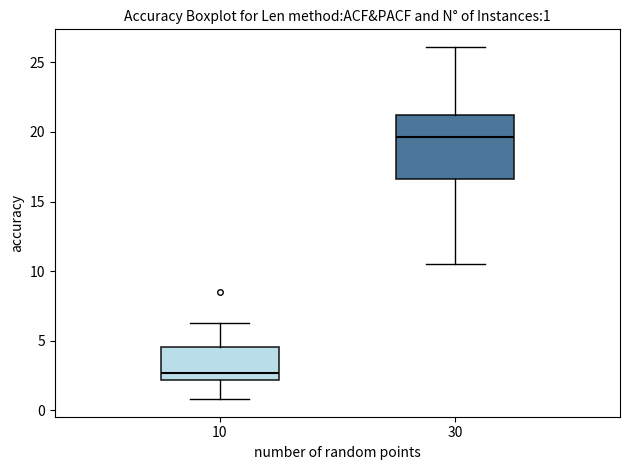

Comparing the boxes themselves (not the whiskers), which one is the tallest?

30